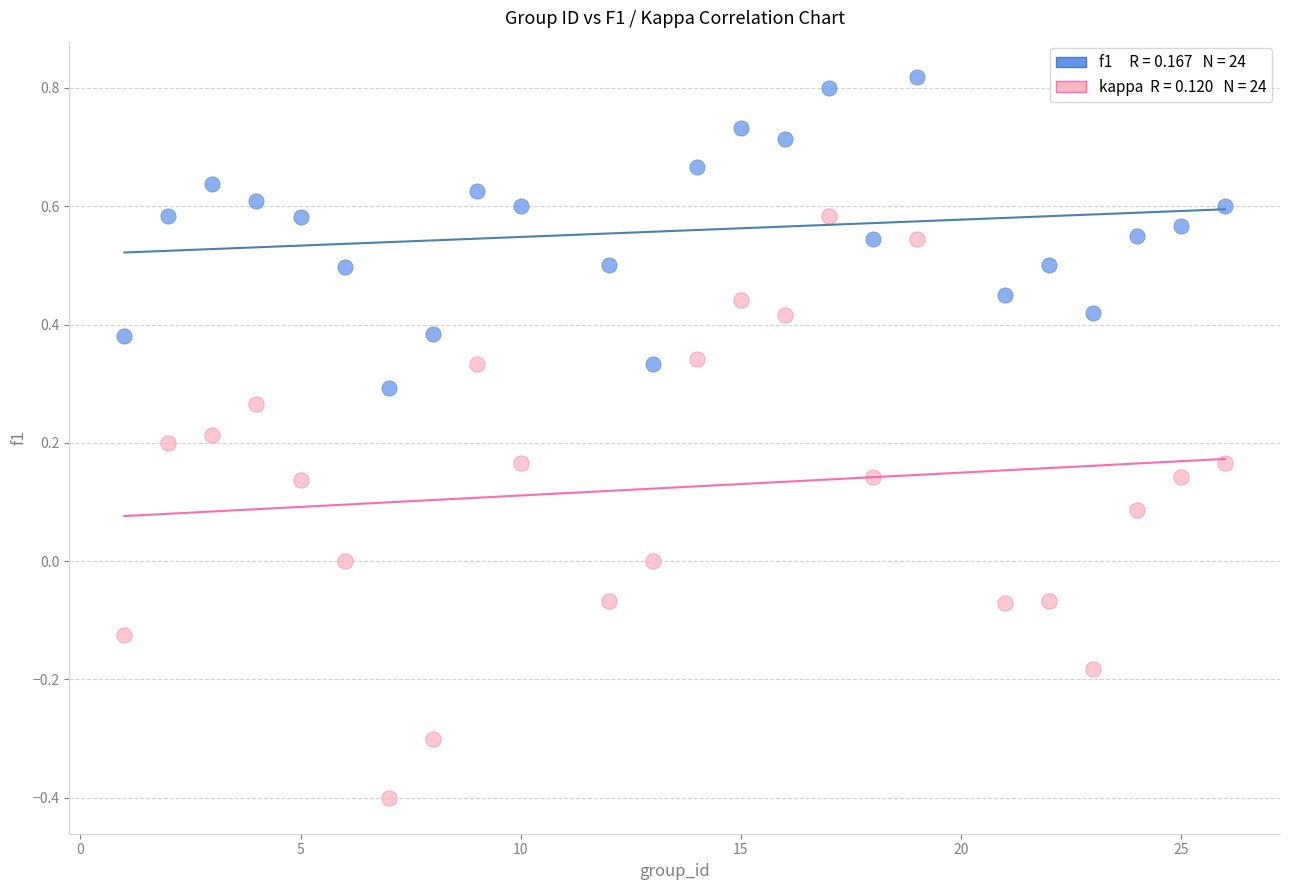

Across all data points, what is the range of X values (max minus min)?

25.0